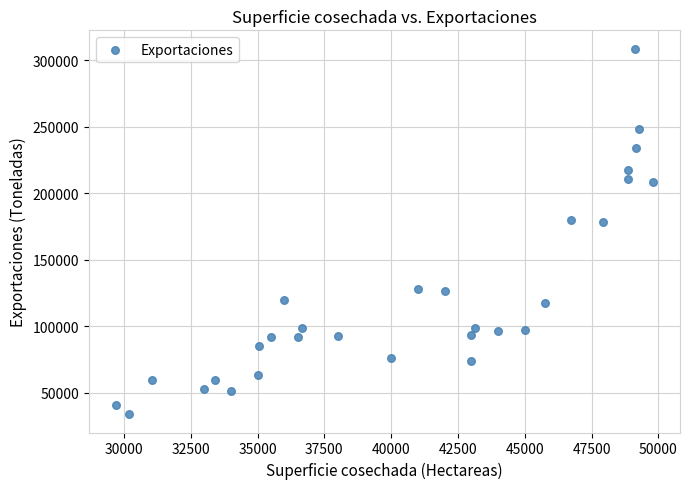

What is the range of Y values (max minus min)?

274706.8